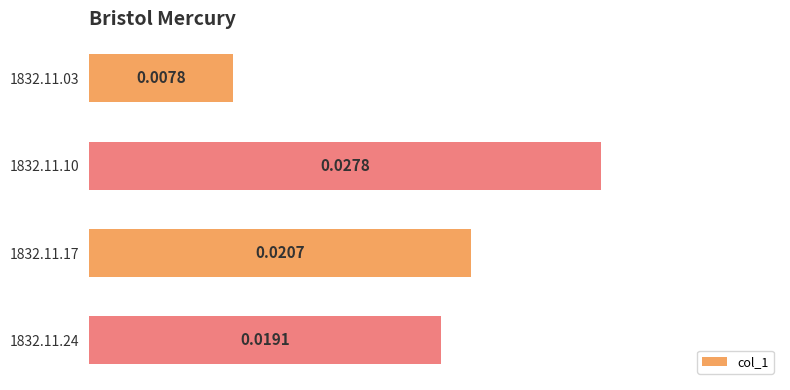

List the labels in order of value, smallest first.

1832.11.03, 1832.11.24, 1832.11.17, 1832.11.10